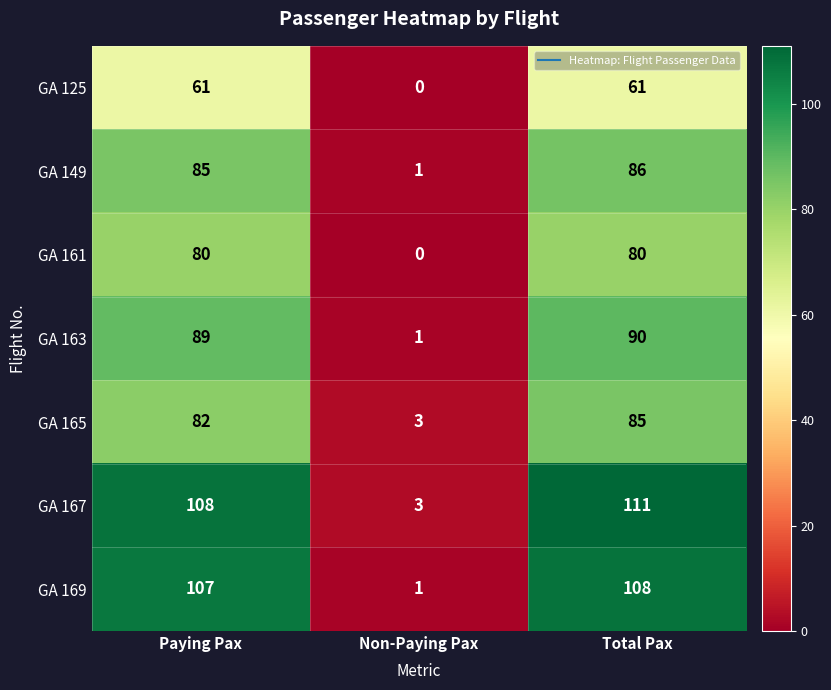

Count the GA 161 values in the range 0 to 80.

3